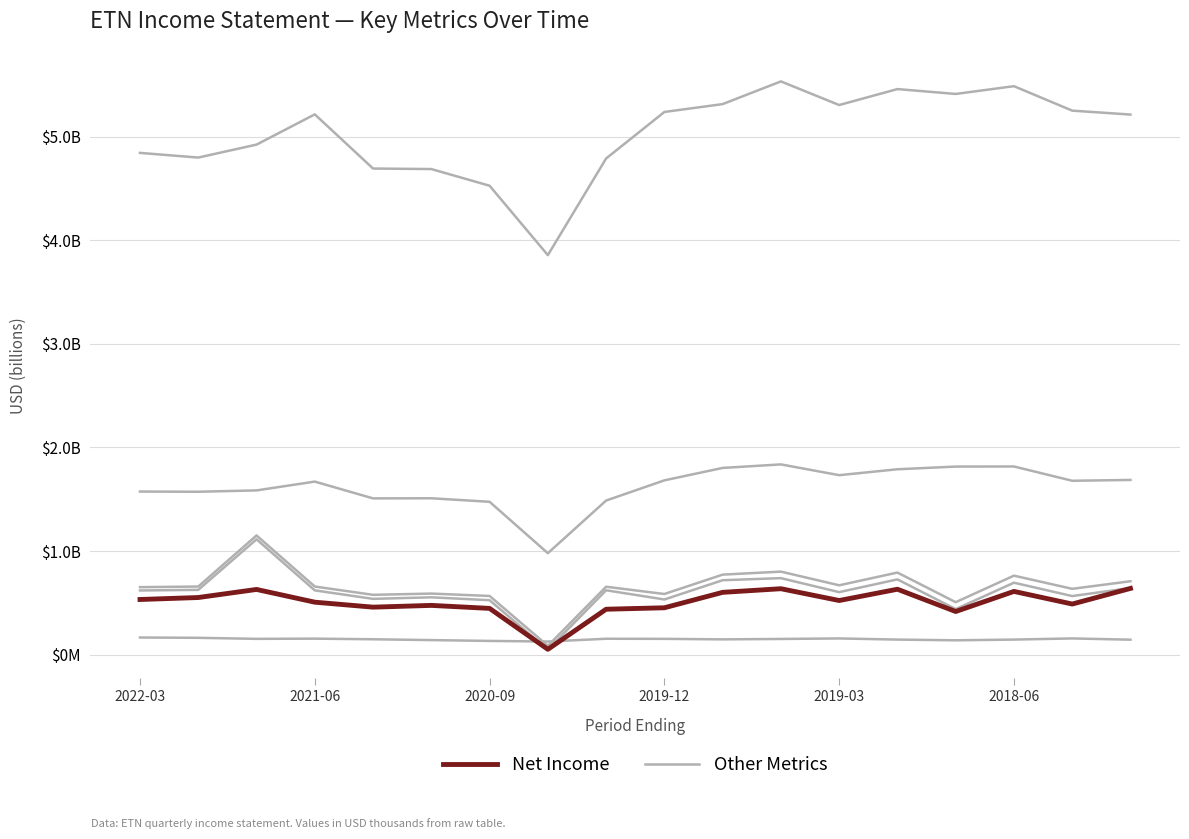

The Other Metrics series shows 0.2 at 2021-06. True or false?

False